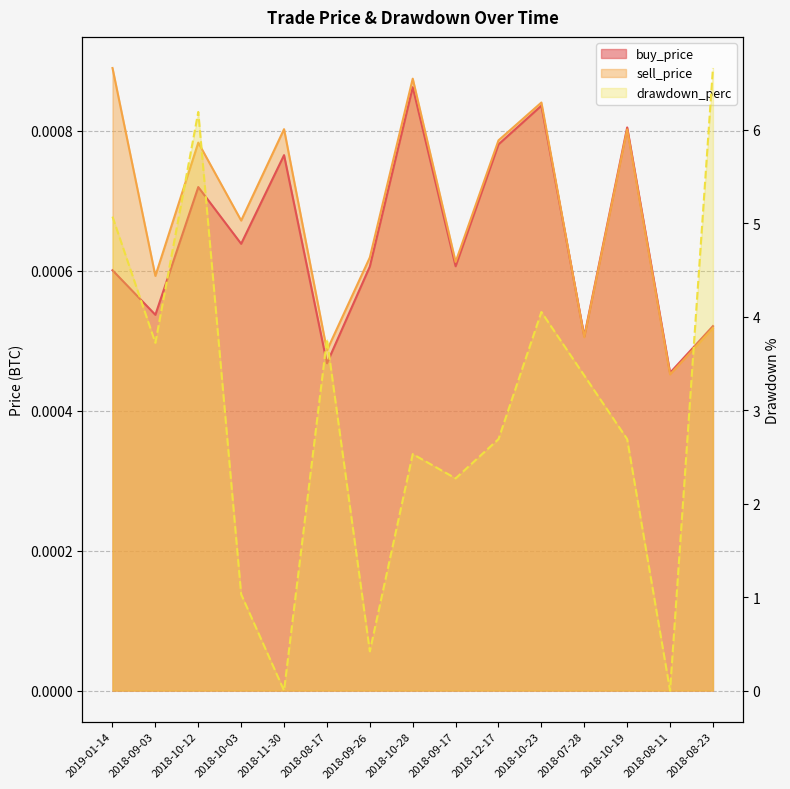

What is the spread (max minus min) of values at 2018-09-17?

2.3